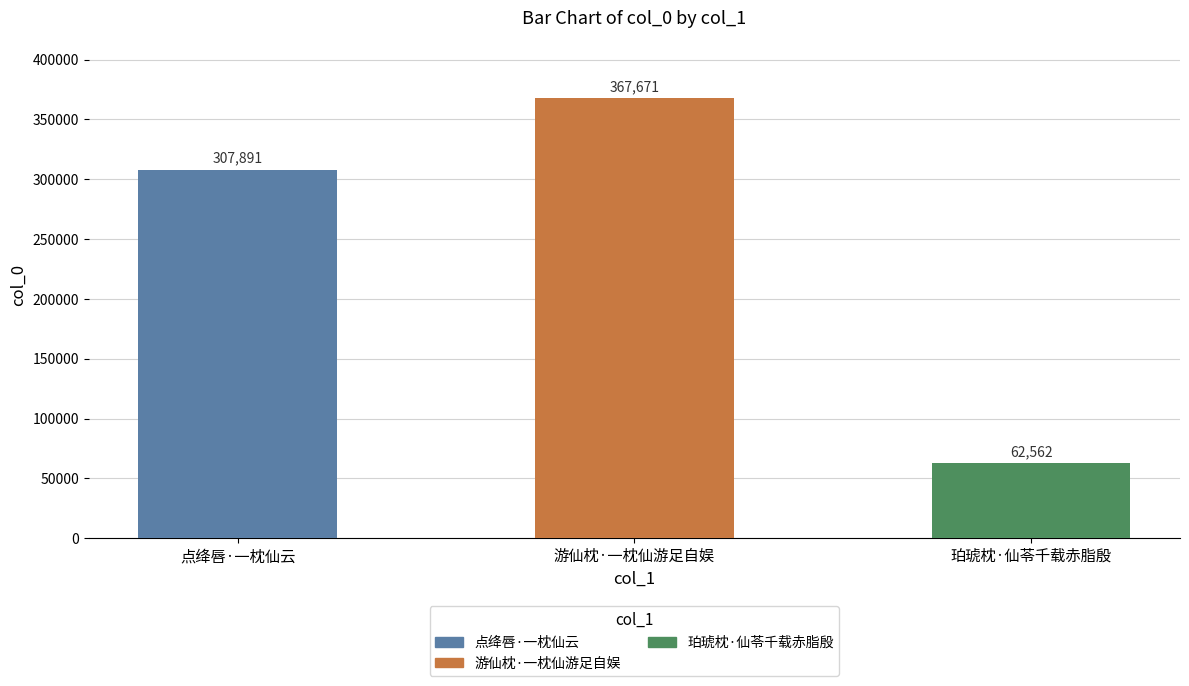

What position from the left is 游仙枕·一枕仙游足自娱?

2